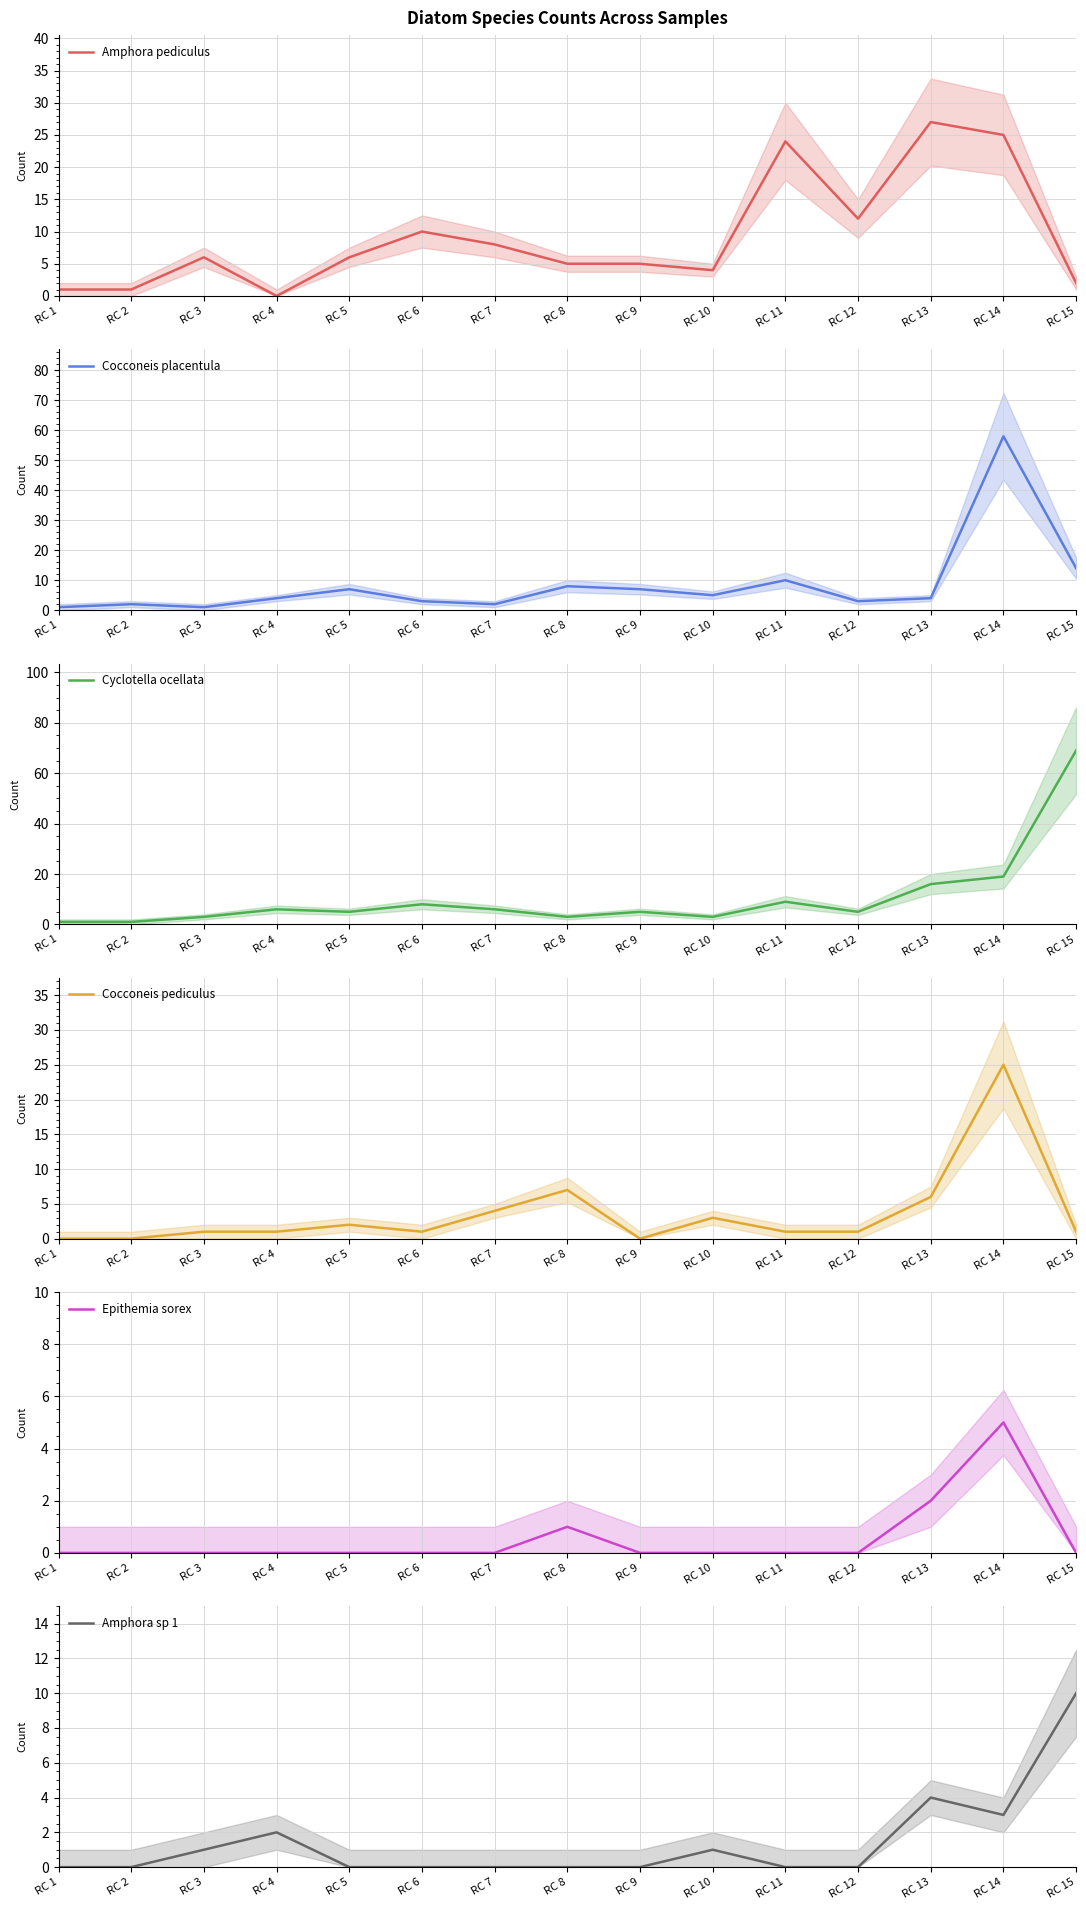

What is the maximum value for Cocconeis placentula?

58